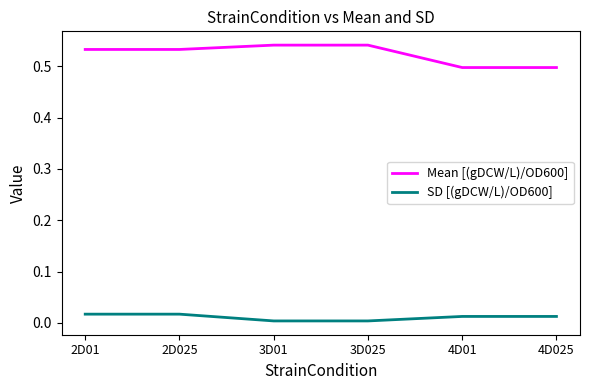

Is the value of Mean [(gDCW/L)/OD600] at 4D01 greater than the value of SD [(gDCW/L)/OD600] at 4D025?

Yes